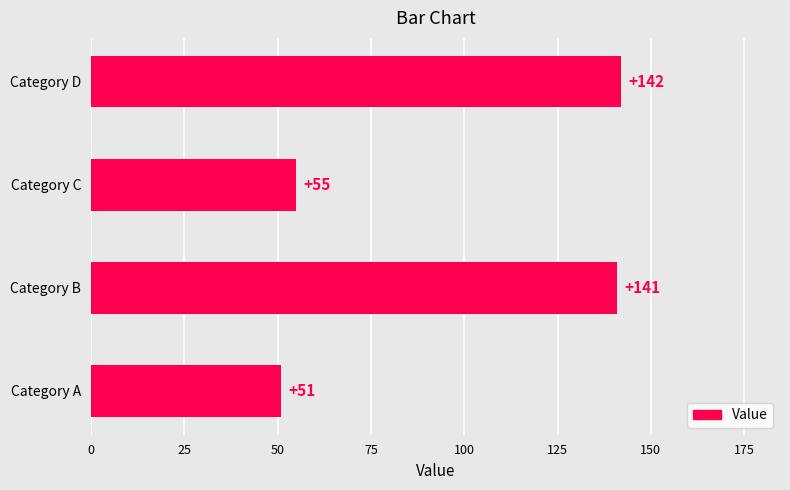

What is the difference between the maximum and minimum values?

91